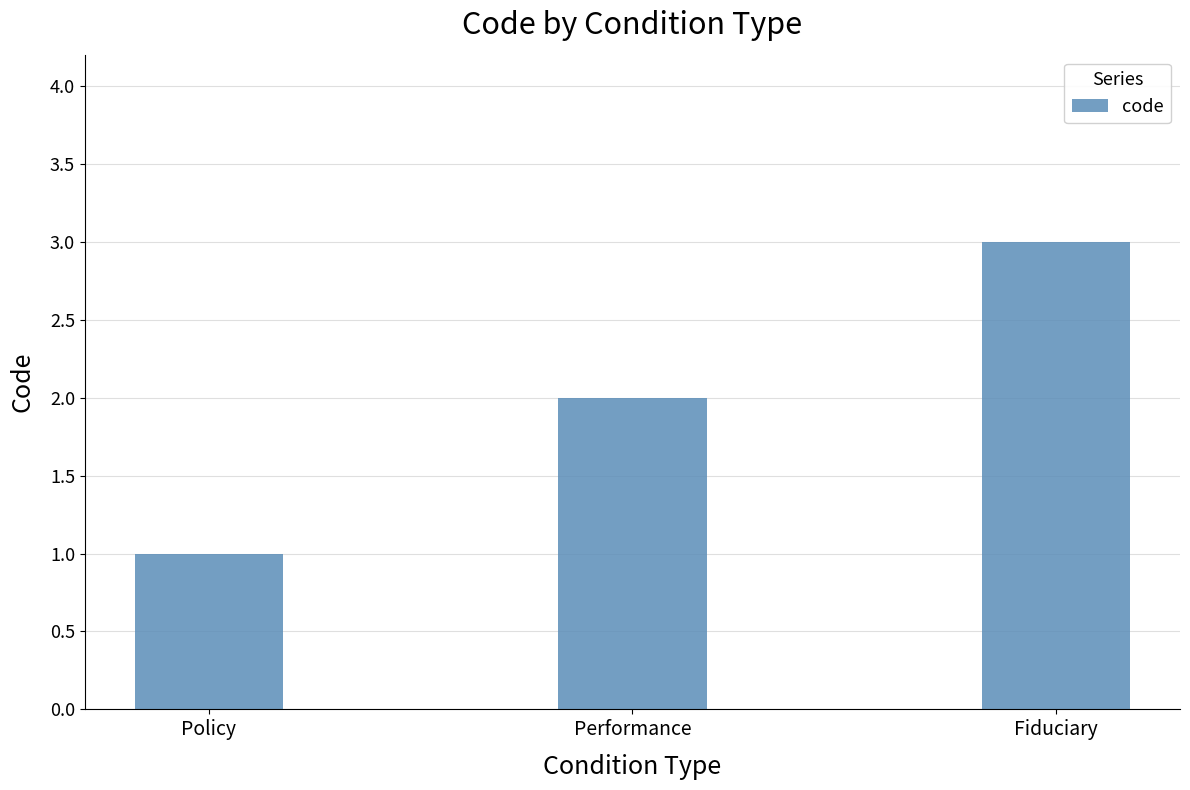

What is the change in value from Policy to Performance?

+1